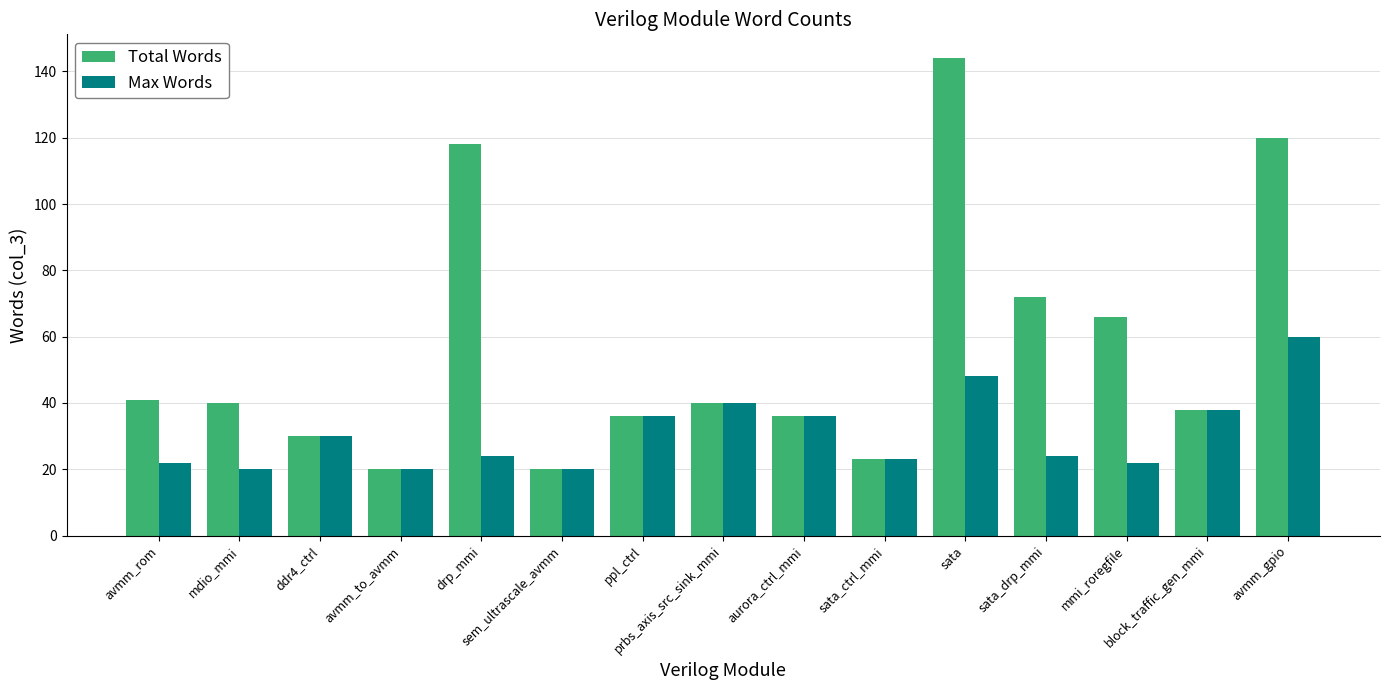

What is the total value across all series at prbs_axis_src_sink_mmi?

80